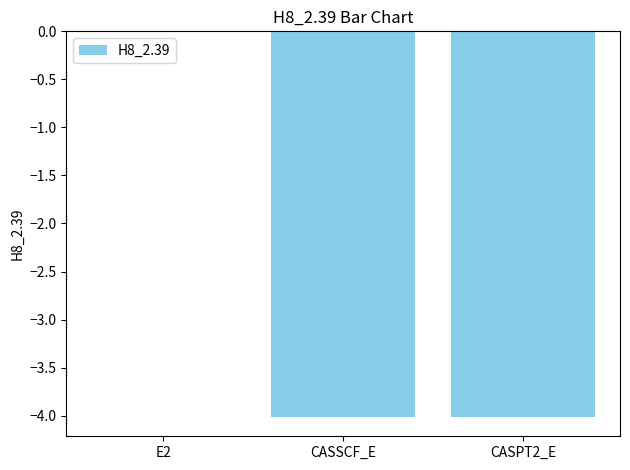

Which category has the highest value across all series?

E2